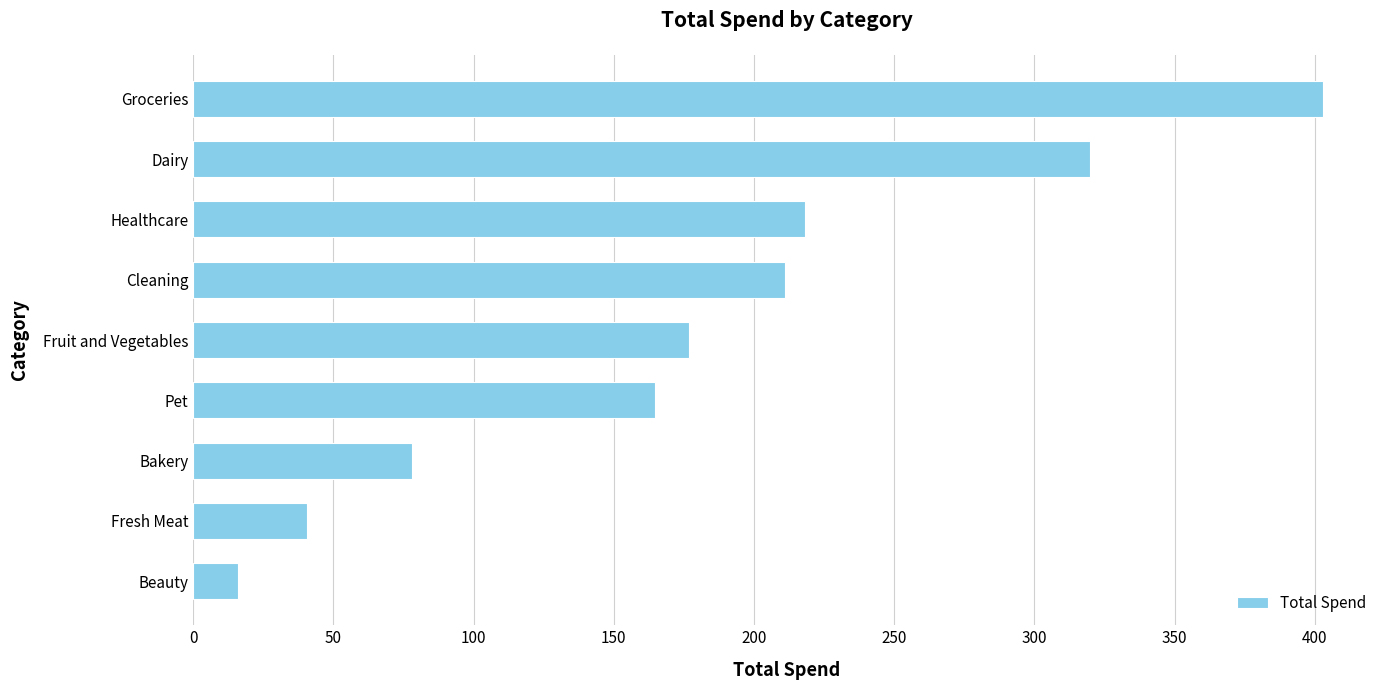

How many values exceed 176?

5